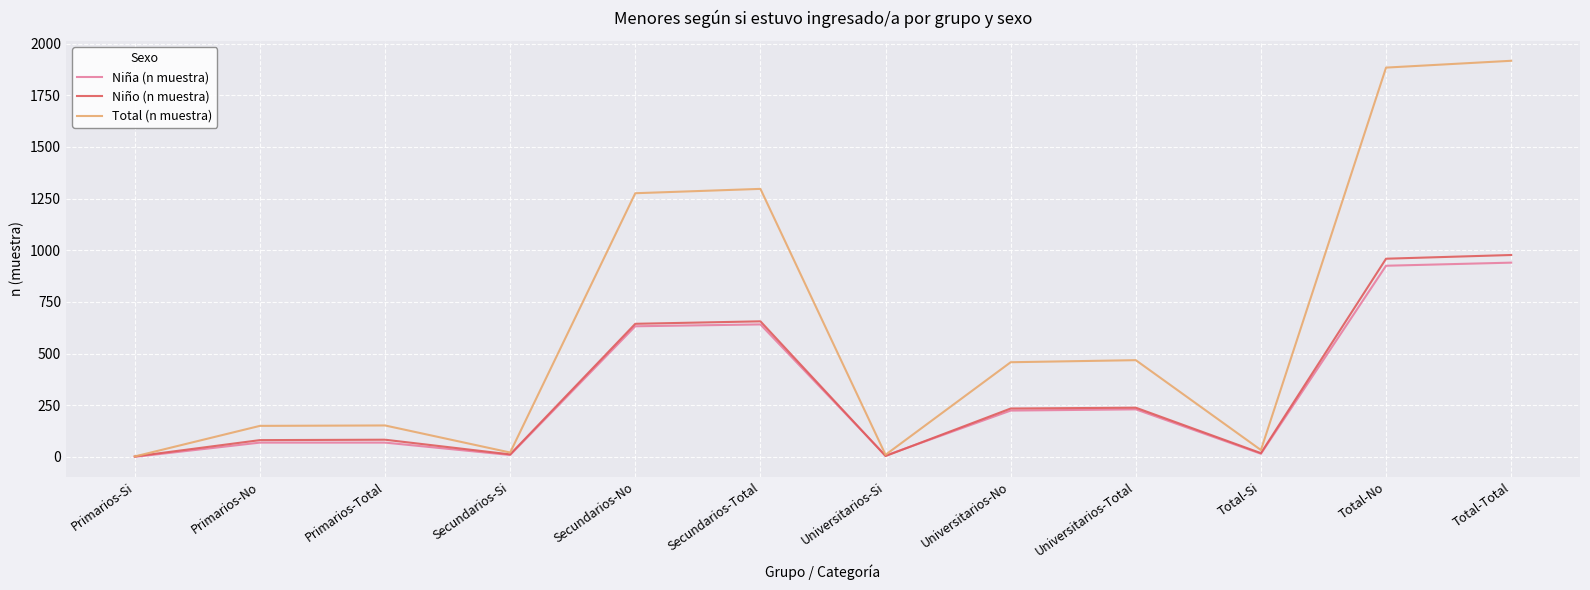

The value of Total (n muestra) at Universitarios-Total is 468. True or false?

True